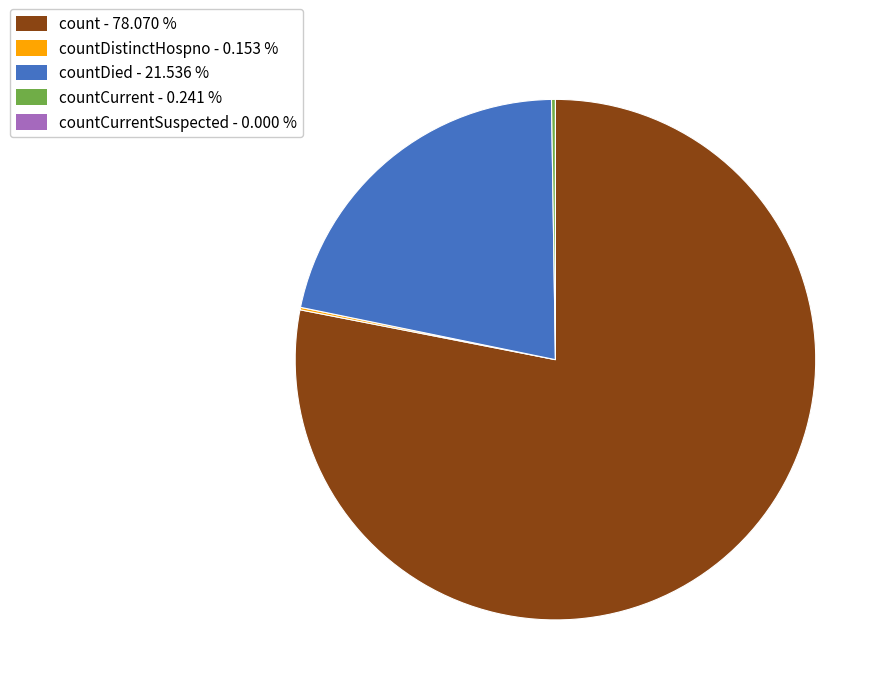

Is there any slice that represents more than half of the pie?

Yes